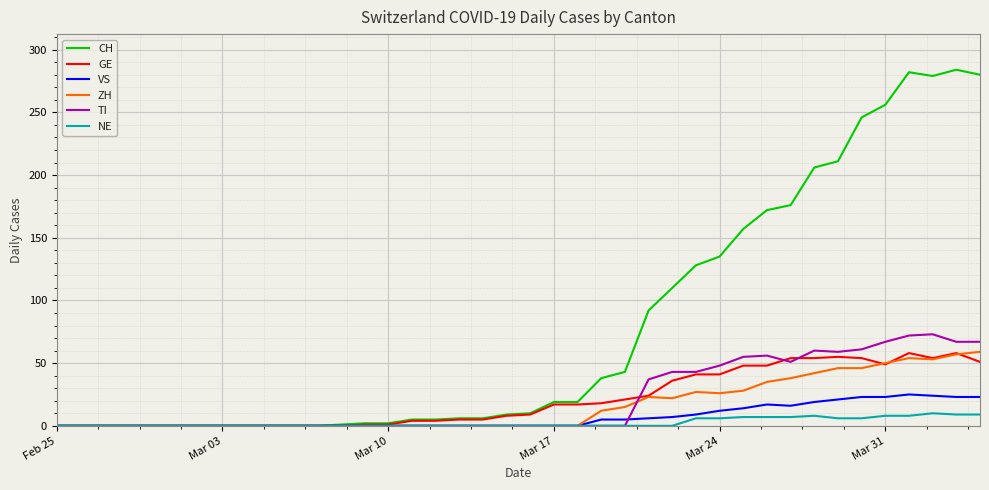

What is the highest value of the GE series?

58